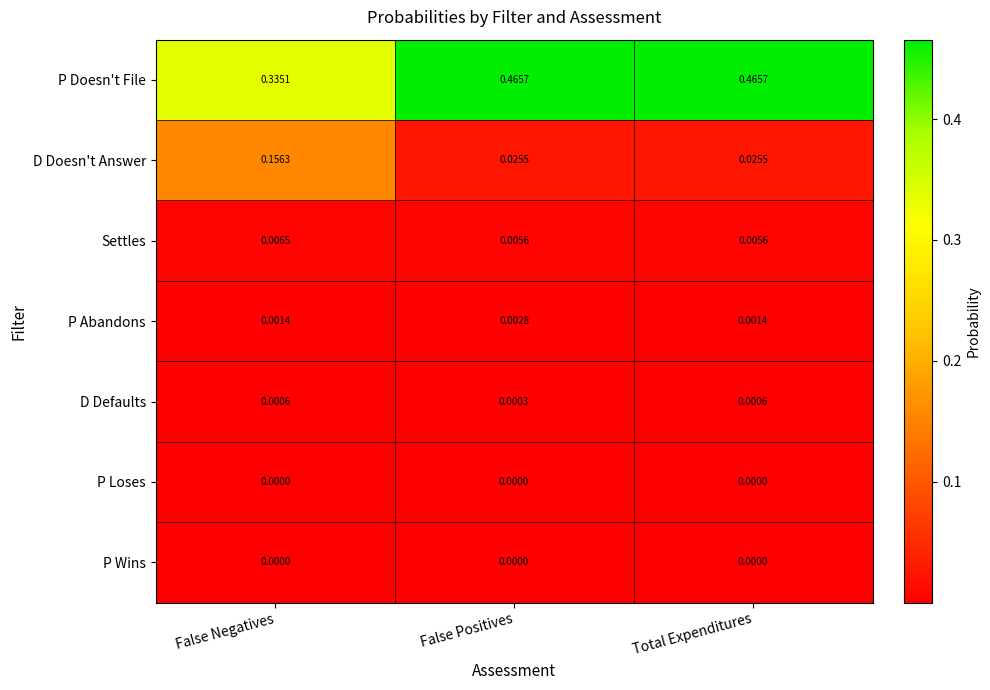

At which label does D Defaults reach its minimum?

False Positives